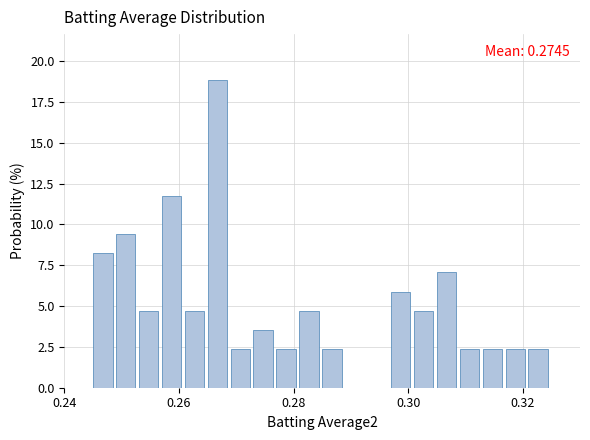

Around what value on the x-axis is the tallest bar? Give the approximate position of its centre, as read against the axis.

0.266